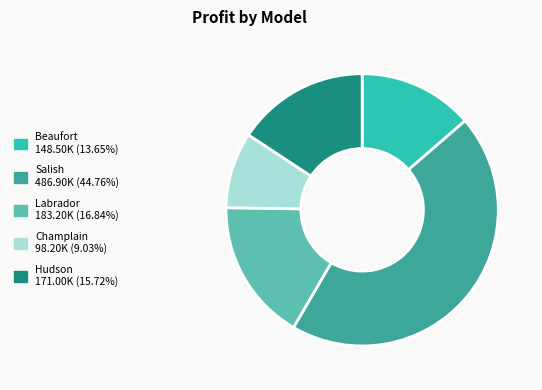

How many slices are in this pie chart?

5